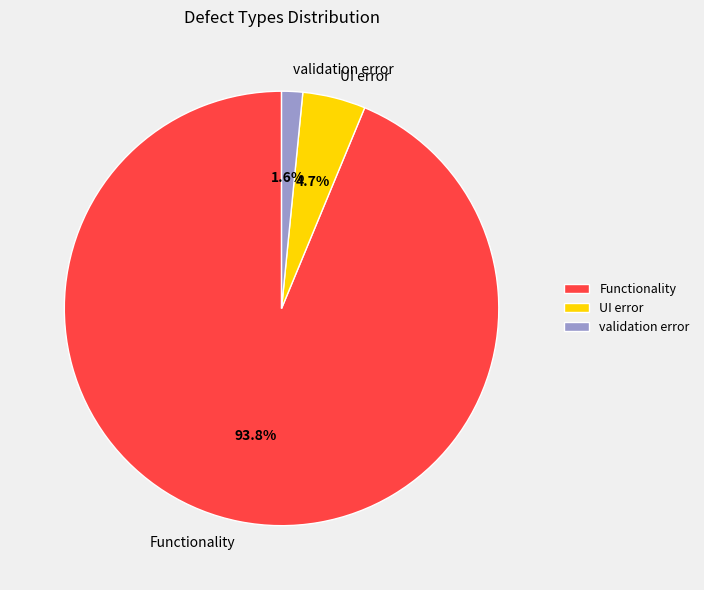

How much of the chart is everything except UI error?

95.3%